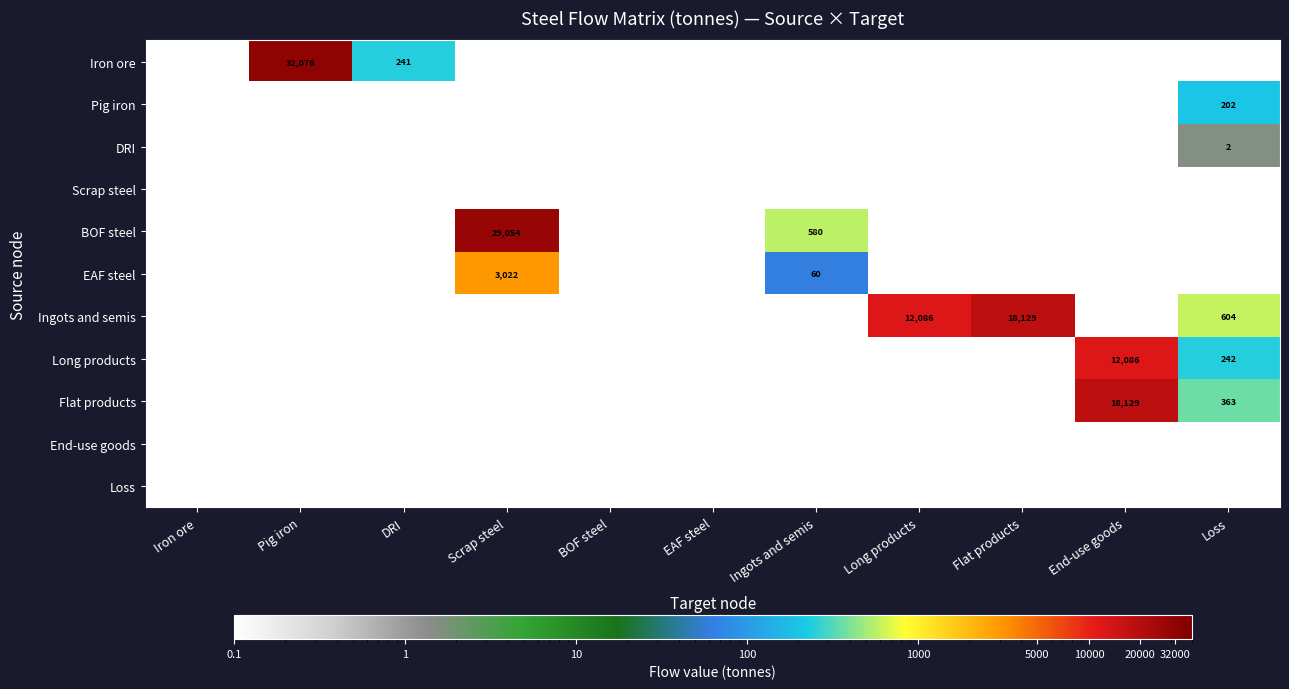

Is it true that Long products equals 12086.0 at End-use goods?

True